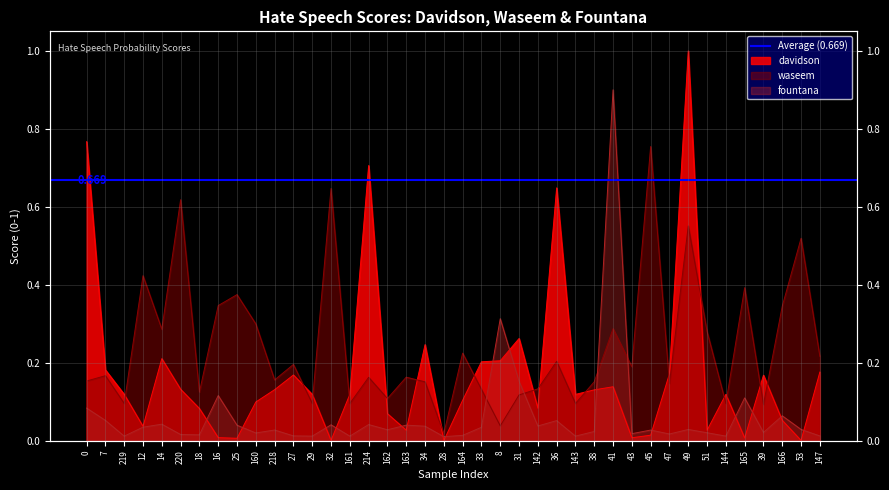

Between 165 and 12, which is larger?

12